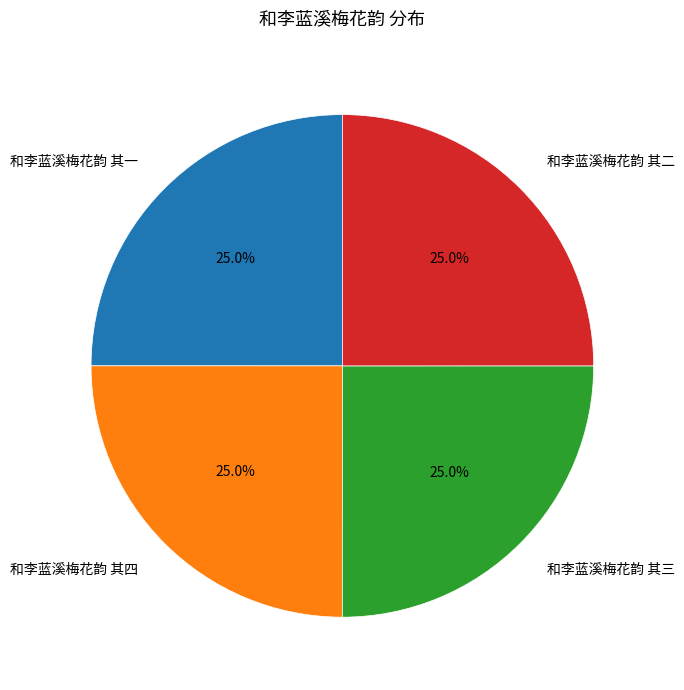

True or false: 和李蓝溪梅花韵 其一 accounts for 19% of the total.

False